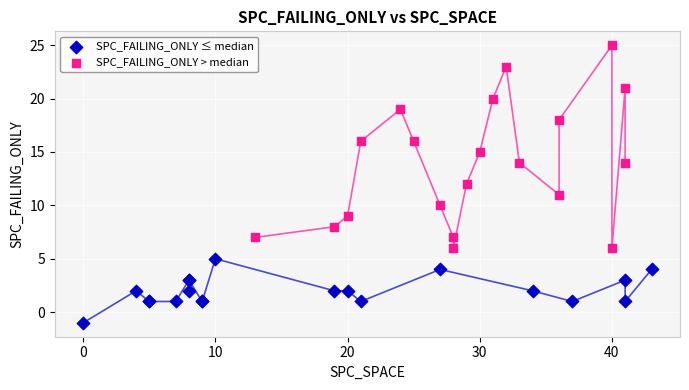

Which series contains the lowest Y value?

SPC_FAILING_ONLY ≤ median